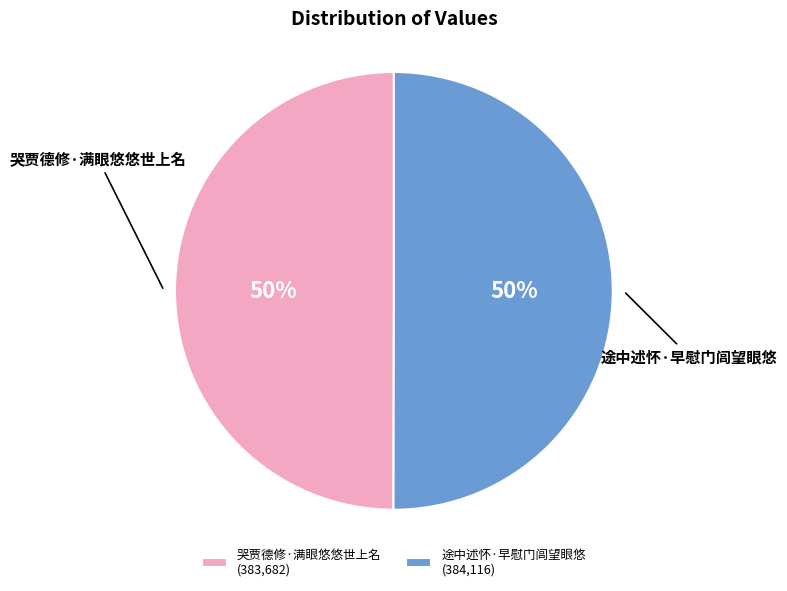

Approximately how many times larger is the value at 途中述怀·早慰门闾望眼悠 compared to 哭贾德修·满眼悠悠世上名?

1.0